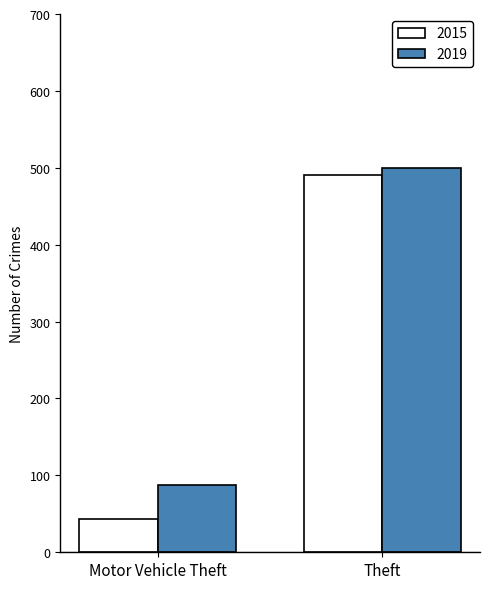

Does the chart contain any negative values?

No